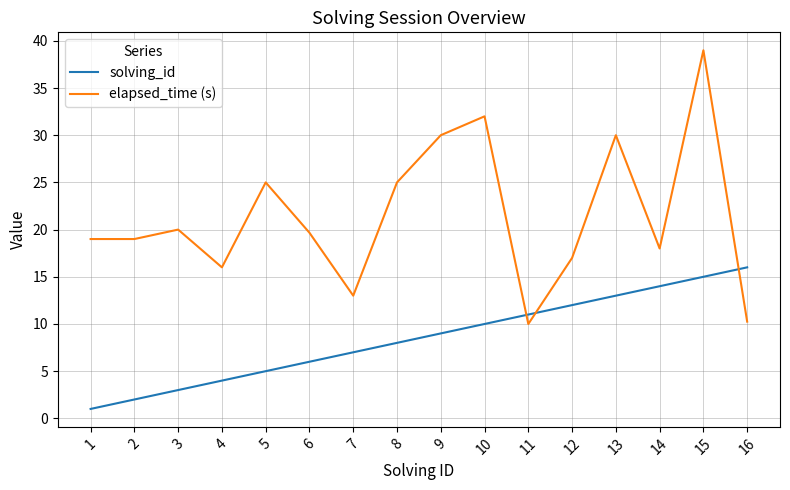

At how many categories does at least one series exceed 37?

1